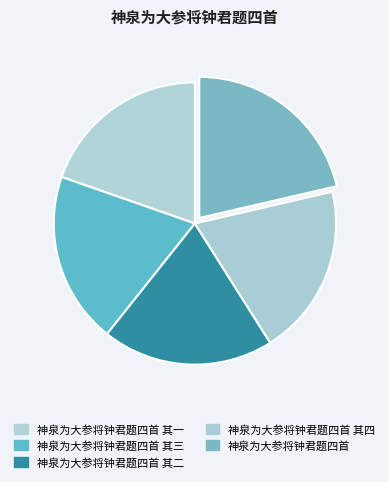

To the nearest percent, what portion does 神泉为大参将钟君题四首 其一 represent?

20%